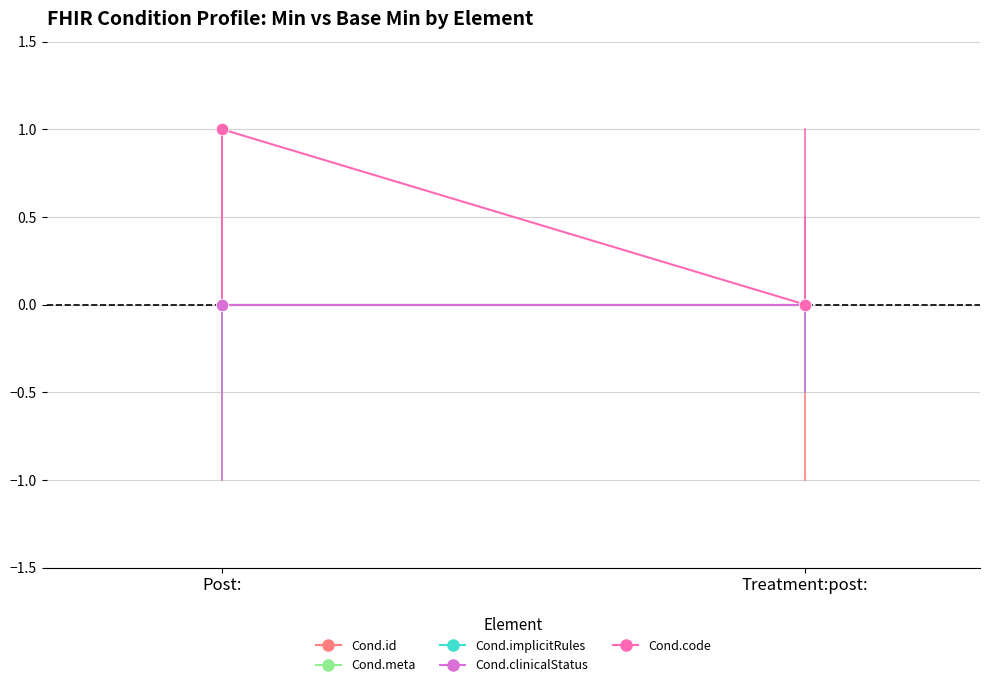

Which series reaches the maximum Y coordinate?

Condition.code